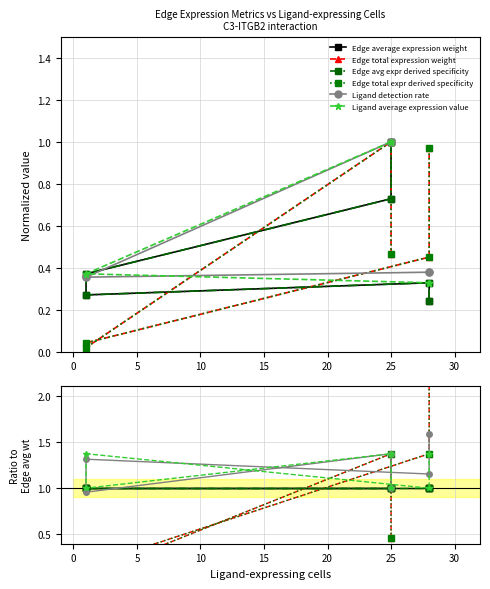

What is the difference between the maximum and minimum values in the Ligand detection rate series?

0.6